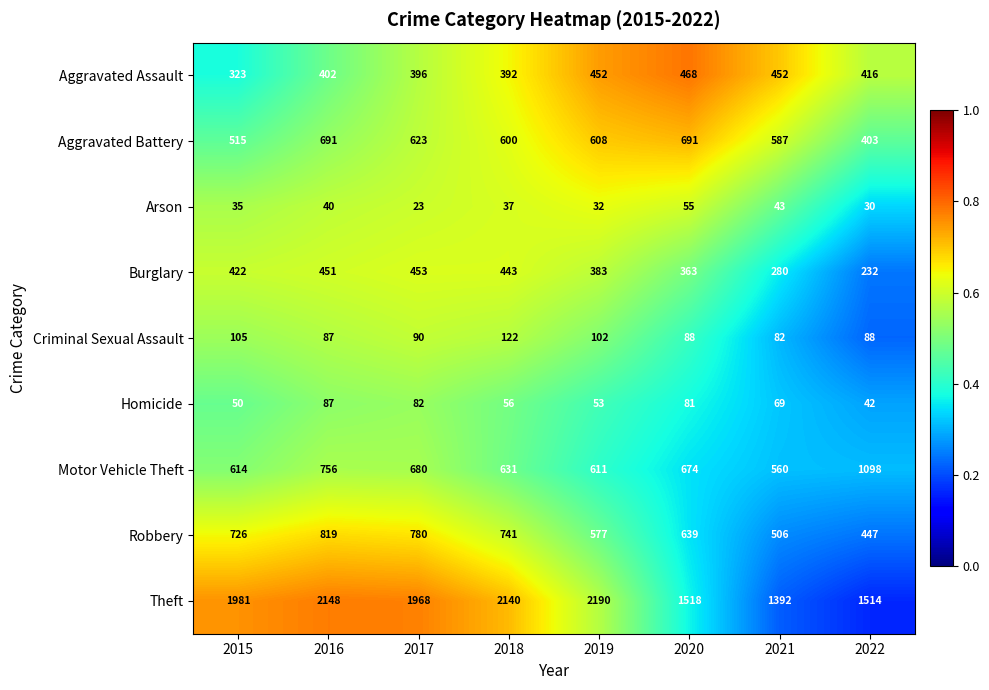

Is the value of Criminal Sexual Assault at 2015 greater than the value of Robbery at 2021?

No